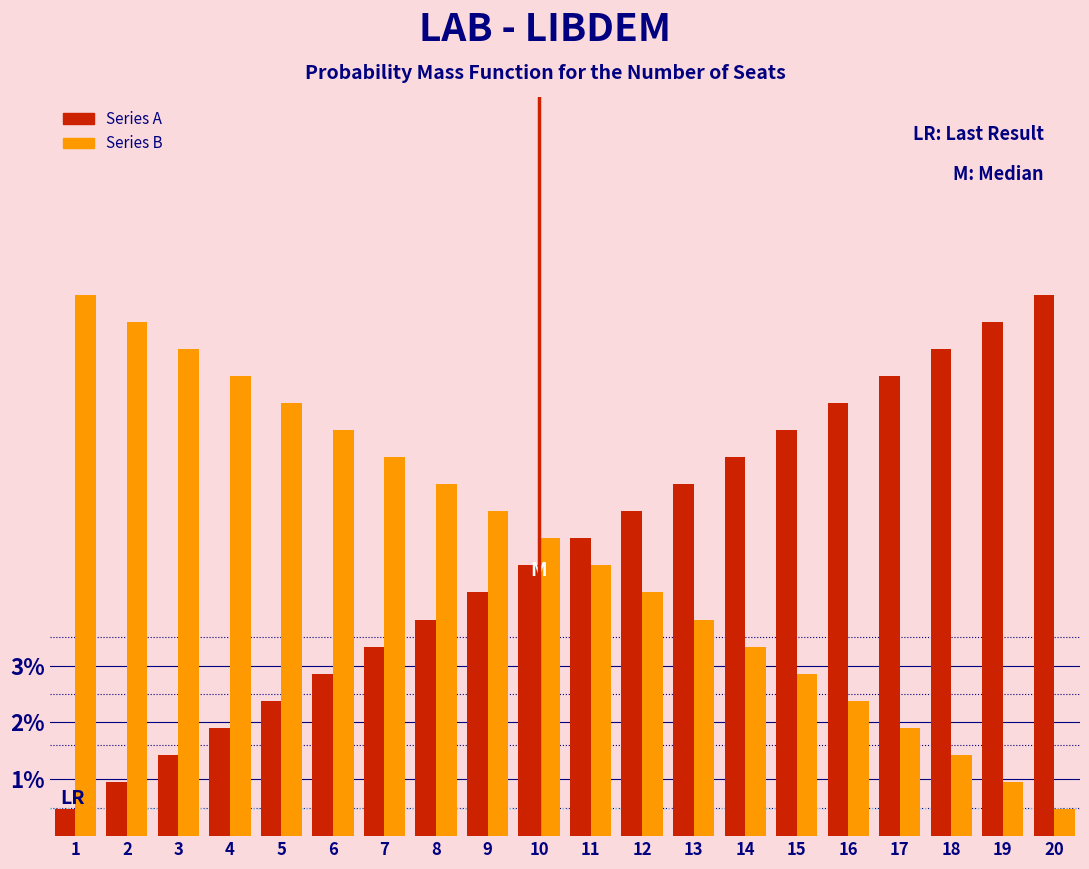

Does the chart contain any negative values?

No